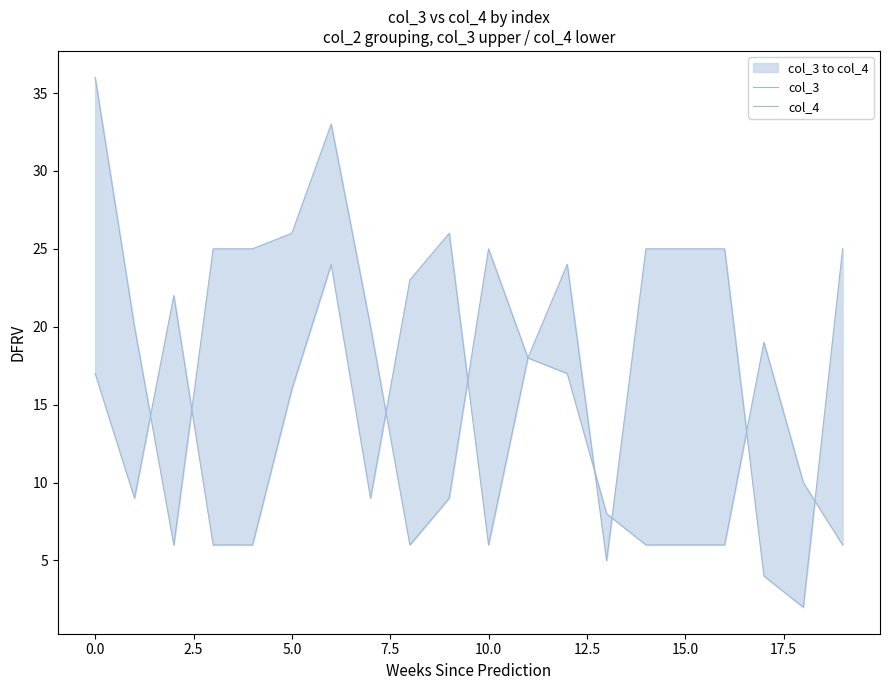

True or false: col_3 and col_4 cross at least once.

True